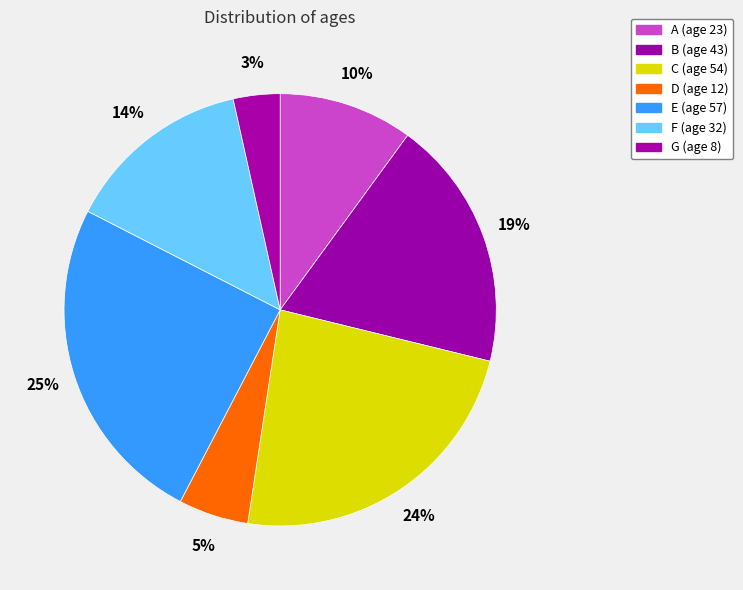

Count the number of slices in the pie.

7